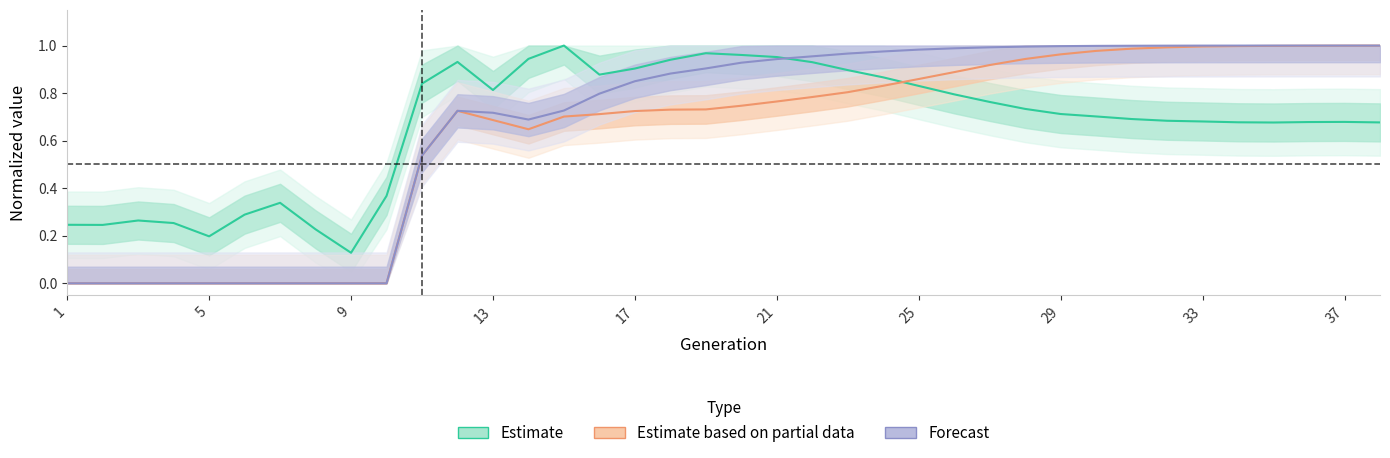

Which series ends up on top after the final intersection of Forecast and Estimate?

Forecast